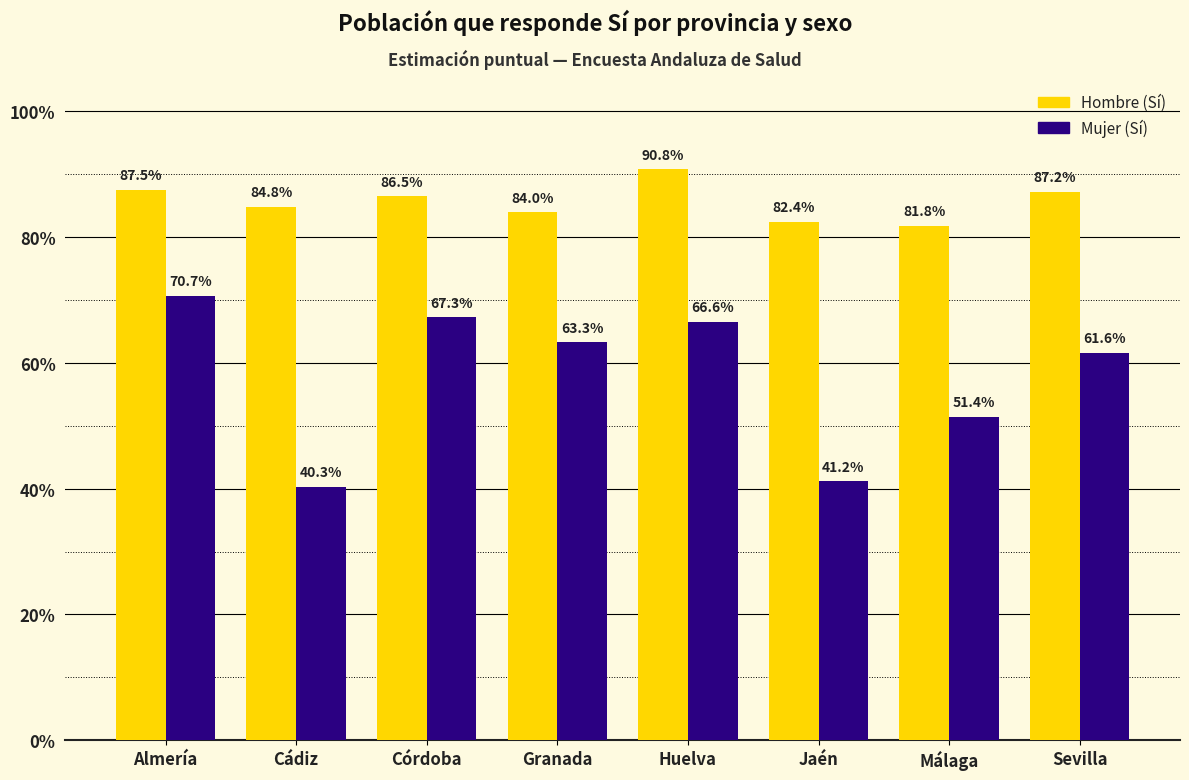

Reading left to right, list all the values displayed in this chart.

Hombre (Sí): 0.9	0.8	0.9	0.8	0.9	0.8	0.8	0.9
Mujer (Sí): 0.7	0.4	0.7	0.6	0.7	0.4	0.5	0.6